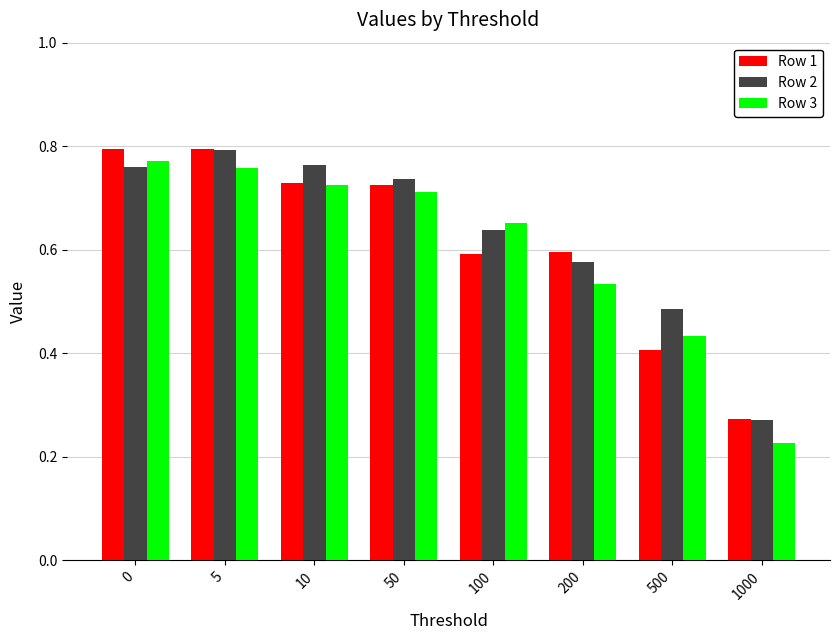

At which label does Row 1 reach its minimum?

1000